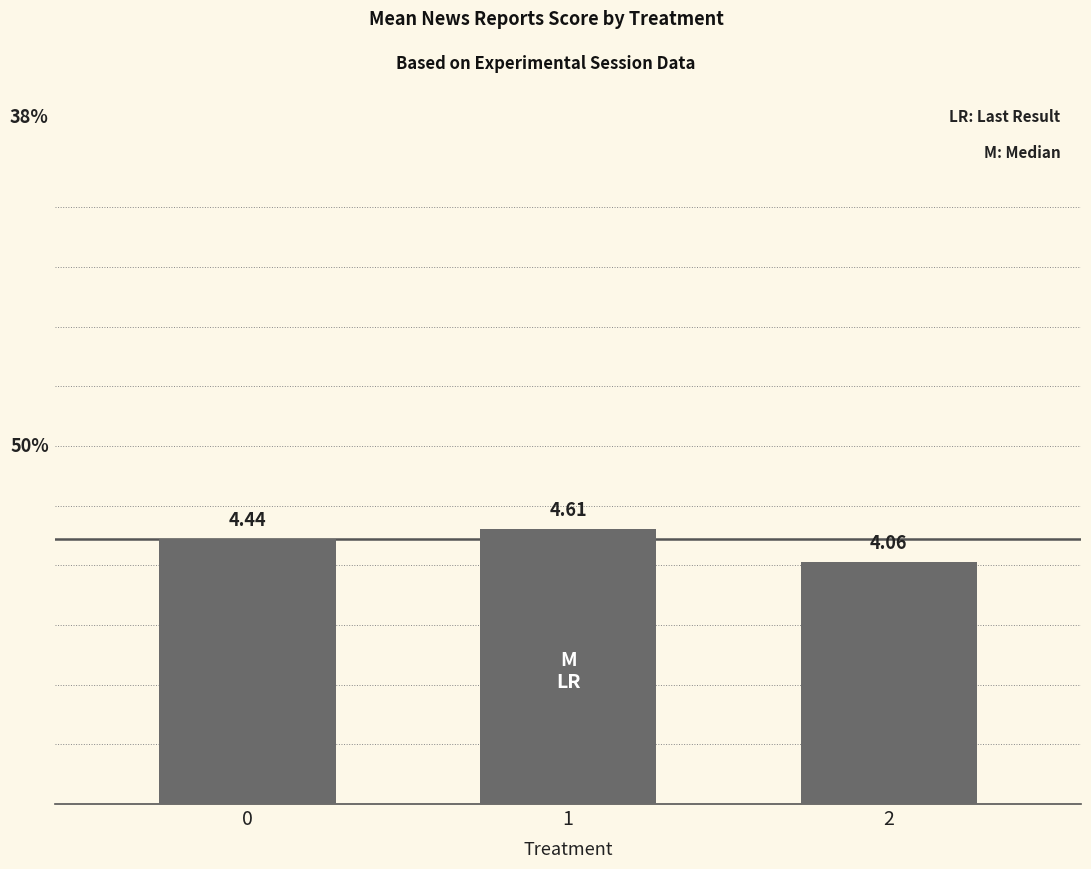

What is the sum of all values?

13.1